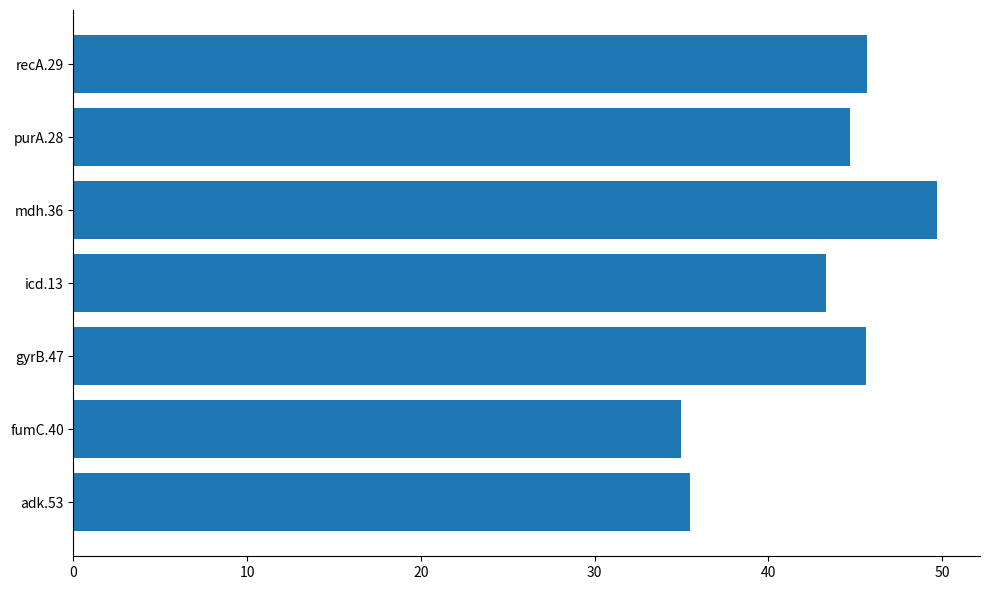

Which has a higher value, adk.53 or recA.29?

recA.29